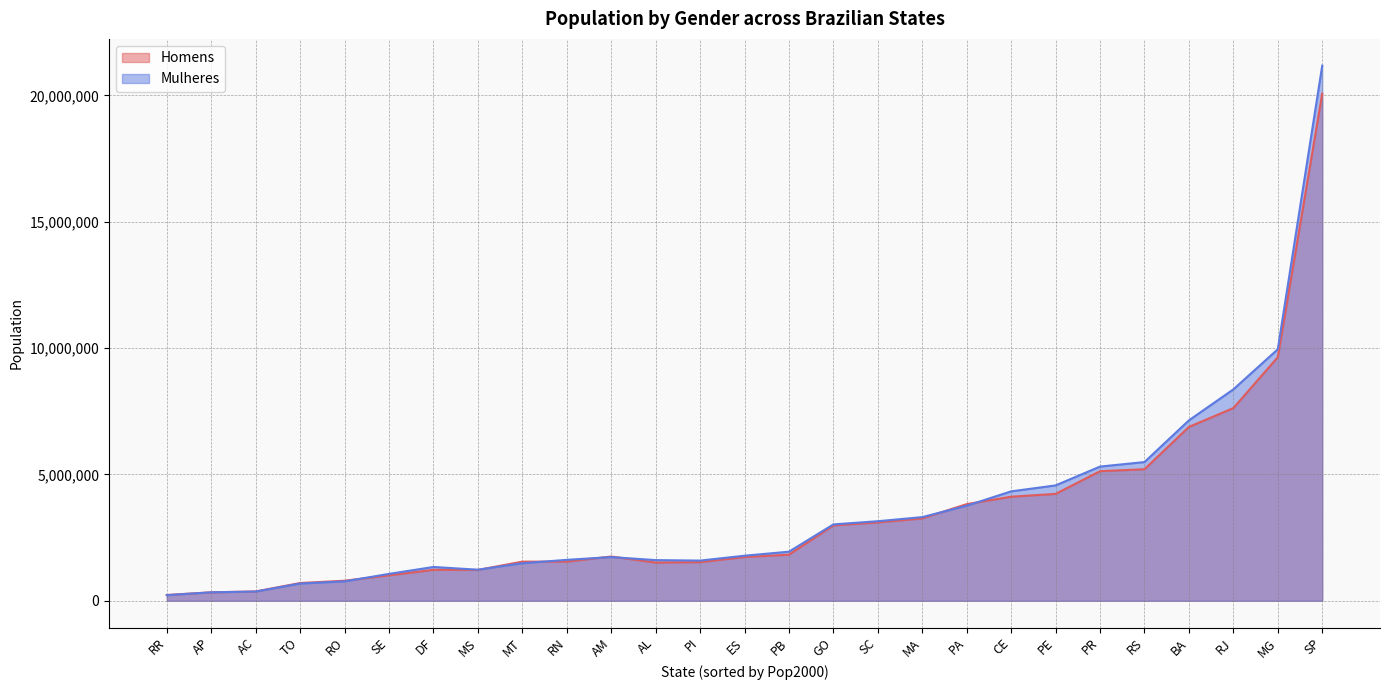

How many values in the Mulheres series exceed 1783002?

13